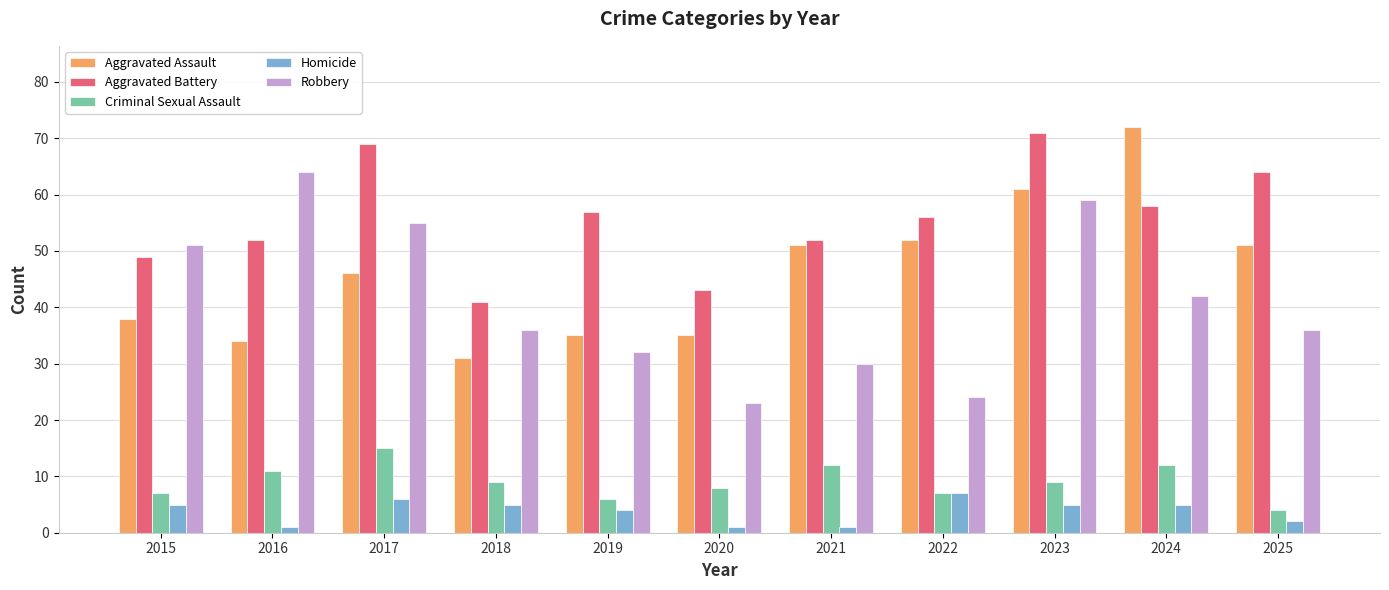

What is the minimum value shown in the chart?

1